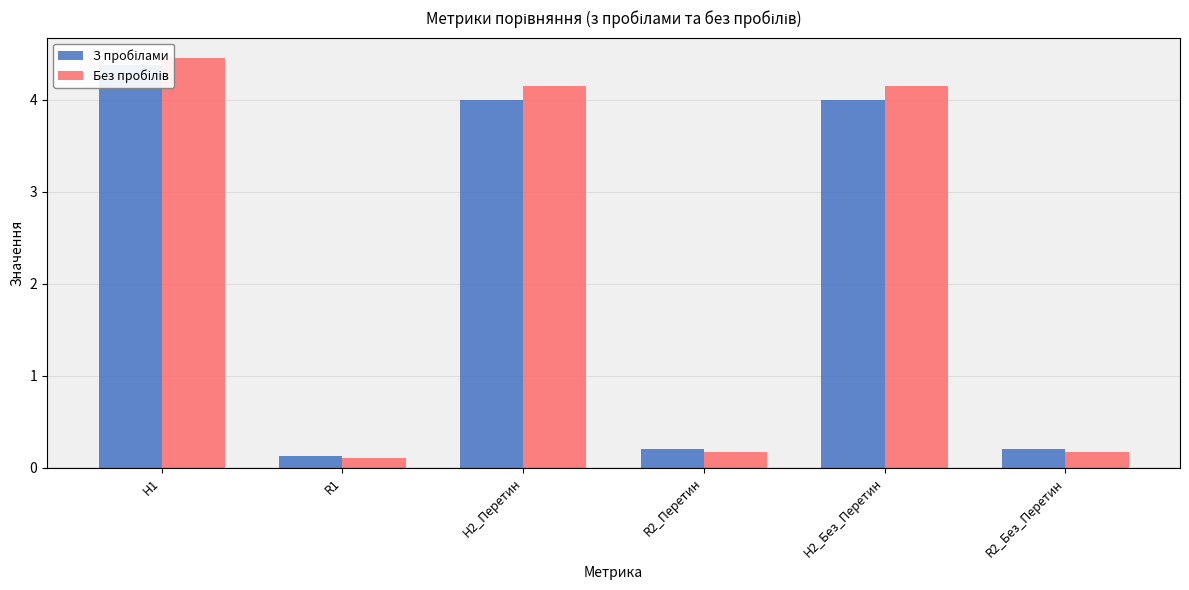

What is the sum of all З пробілами values?

12.9